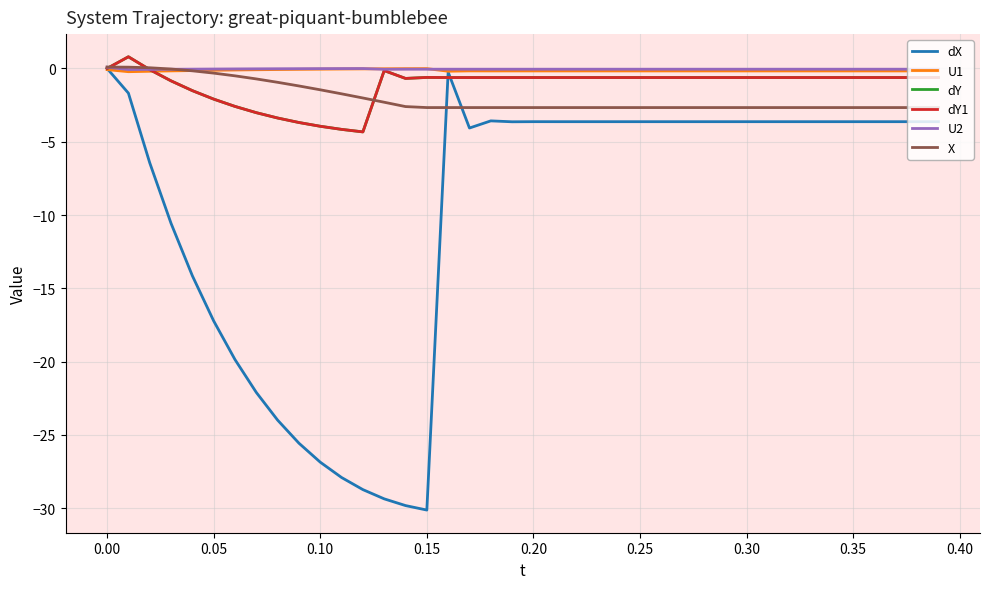

Reading left to right, what are all the values shown in this chart?

dX: 0.0	-1.7	-6.4	-10.6	-14.1	-17.2	-19.9	-22.1	-24.0	-25.6	-26.9	-27.9	-28.7	-29.4	-29.8	-30.1	-0.2	-4.1	-3.6	-3.6	-3.6	-3.6	-3.6	-3.6	-3.6	-3.6	-3.6	-3.6	-3.6	-3.6	-3.6	-3.6	-3.6	-3.6	-3.6	-3.6	-3.6	-3.6	-3.6	-3.6
U1: -0.1	-0.2	-0.2	-0.2	-0.1	-0.1	-0.1	-0.1	-0.1	-0.1	-0.0	-0.0	-0.0	-0.0	-0.0	-0.0	-0.2	-0.2	-0.2	-0.2	-0.2	-0.2	-0.2	-0.2	-0.2	-0.2	-0.2	-0.2	-0.2	-0.2	-0.2	-0.2	-0.2	-0.2	-0.2	-0.2	-0.2	-0.2	-0.2	-0.2
dY: 0.0	0.8	-0.1	-0.8	-1.5	-2.1	-2.6	-3.0	-3.4	-3.7	-3.9	-4.2	-4.3	-0.1	-0.7	-0.6	-0.6	-0.6	-0.6	-0.6	-0.6	-0.6	-0.6	-0.6	-0.6	-0.6	-0.6	-0.6	-0.6	-0.6	-0.6	-0.6	-0.6	-0.6	-0.6	-0.6	-0.6	-0.6	-0.6	-0.6
dY1: 0.0	0.8	-0.1	-0.8	-1.5	-2.1	-2.6	-3.0	-3.4	-3.7	-3.9	-4.2	-4.3	-0.1	-0.7	-0.6	-0.6	-0.6	-0.6	-0.6	-0.6	-0.6	-0.6	-0.6	-0.6	-0.6	-0.6	-0.6	-0.6	-0.6	-0.6	-0.6	-0.6	-0.6	-0.6	-0.6	-0.6	-0.6	-0.6	-0.6
U2: 0.1	-0.1	-0.1	-0.1	-0.0	-0.0	-0.0	-0.0	-0.0	-0.0	-0.0	-0.0	-0.0	-0.1	-0.0	-0.1	-0.1	-0.1	-0.1	-0.1	-0.1	-0.1	-0.1	-0.1	-0.1	-0.1	-0.1	-0.1	-0.1	-0.1	-0.1	-0.1	-0.1	-0.1	-0.1	-0.1	-0.1	-0.1	-0.1	-0.1
X: 0.1	0.1	0.0	-0.0	-0.2	-0.3	-0.5	-0.7	-0.9	-1.2	-1.5	-1.7	-2.0	-2.3	-2.6	-2.7	-2.7	-2.7	-2.7	-2.7	-2.7	-2.7	-2.7	-2.7	-2.7	-2.7	-2.7	-2.7	-2.7	-2.7	-2.7	-2.7	-2.7	-2.7	-2.7	-2.7	-2.7	-2.7	-2.7	-2.7